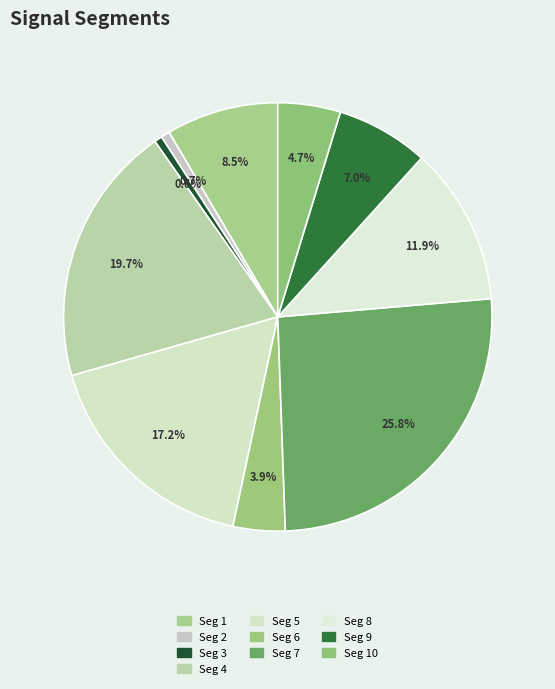

What is the smallest slice in the pie chart?

signal segment 3